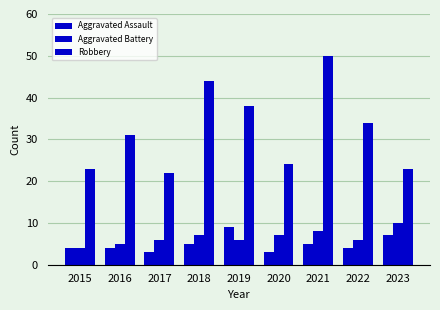

List the labels in order of Aggravated Assault value, largest first.

2019, 2023, 2018, 2021, 2015, 2016, 2022, 2017, 2020